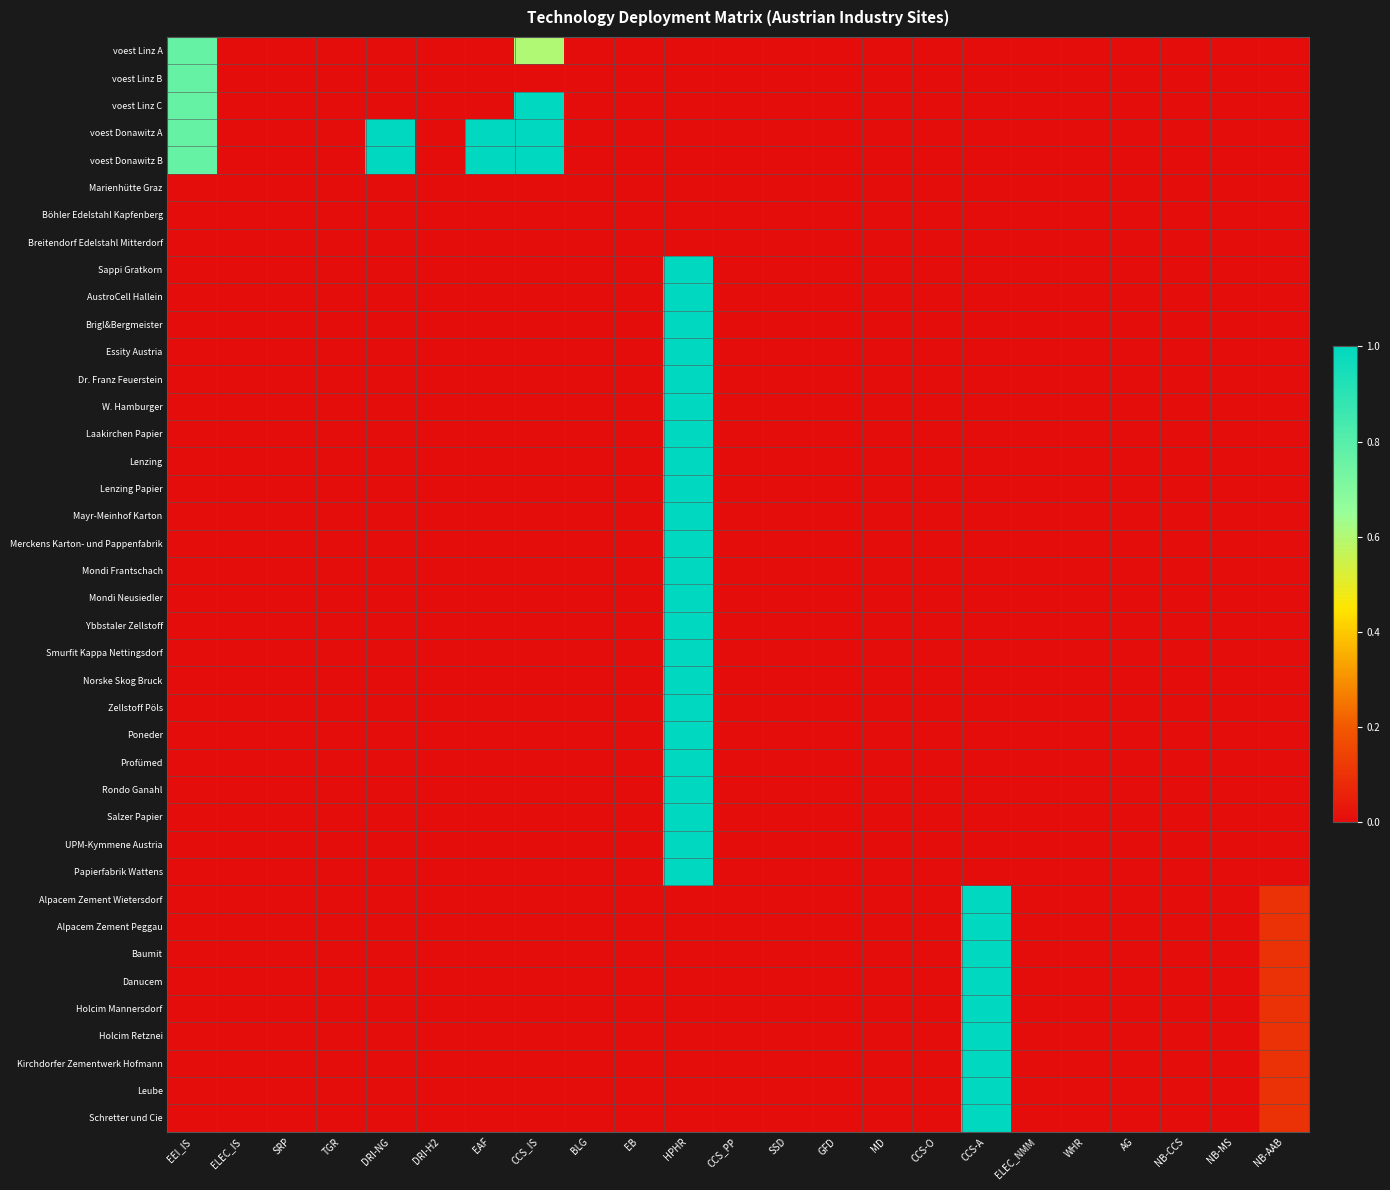

Which category has the highest value across all series?

CCS_IS